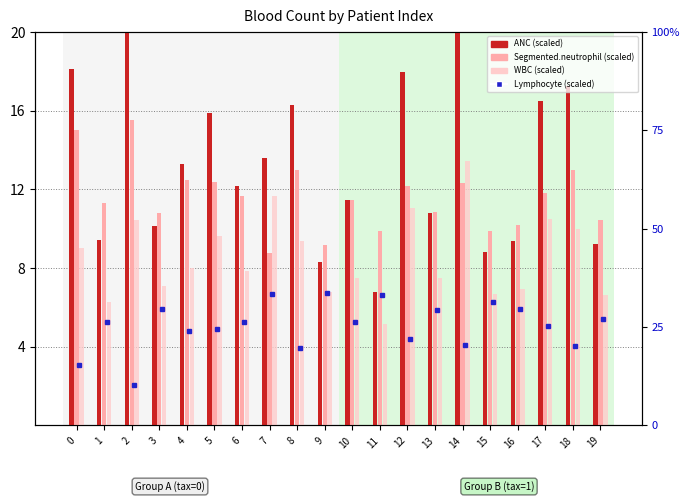

How many groups of bars are there?

20